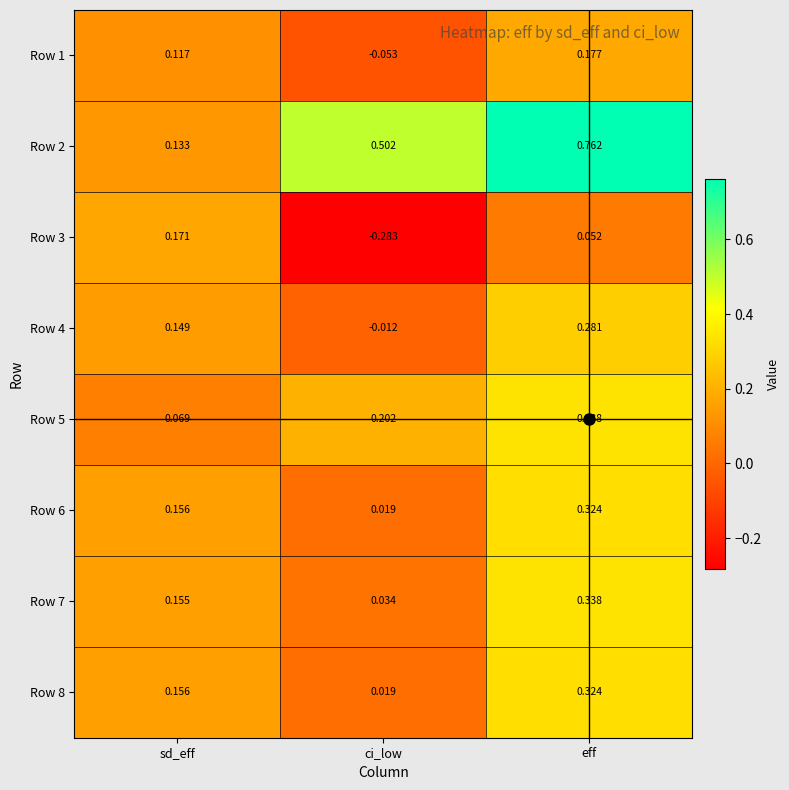

Which series has the largest total across all categories?

Row 2